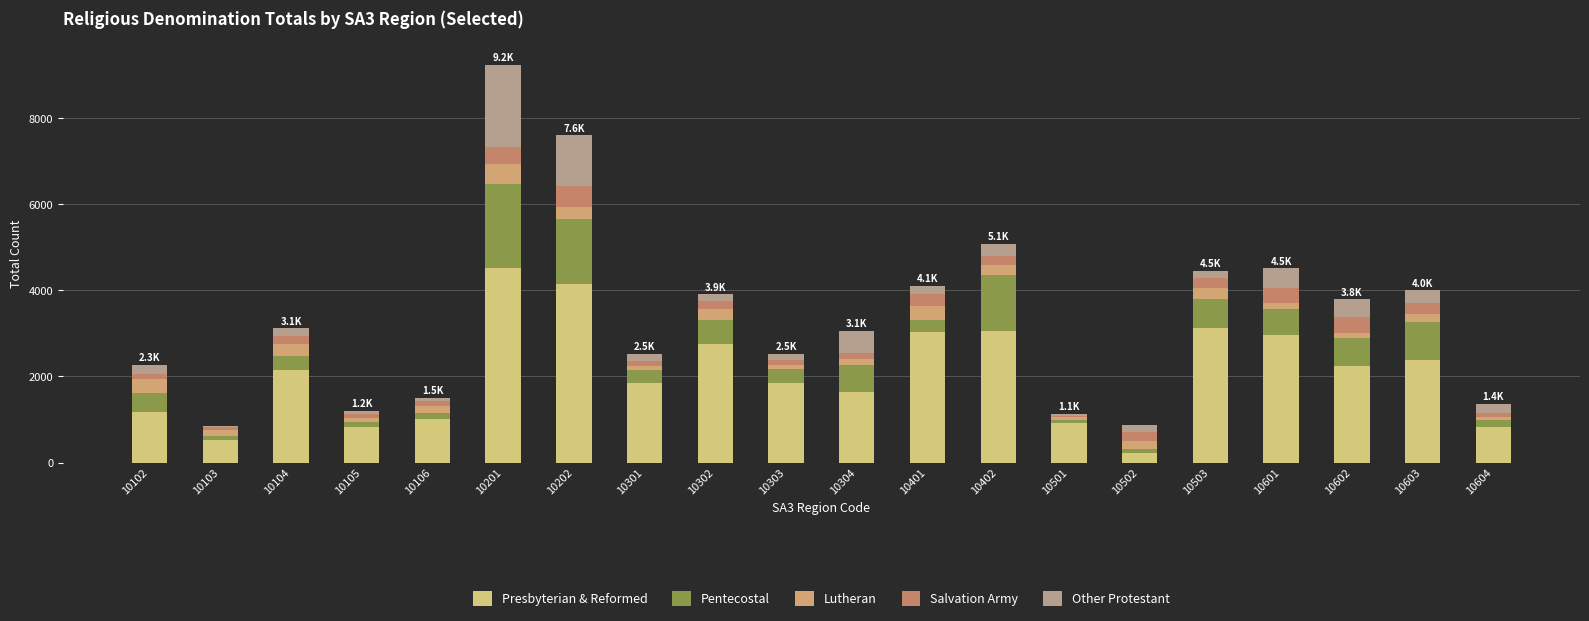

Are the bars grouped side by side (vs. stacked)?

No